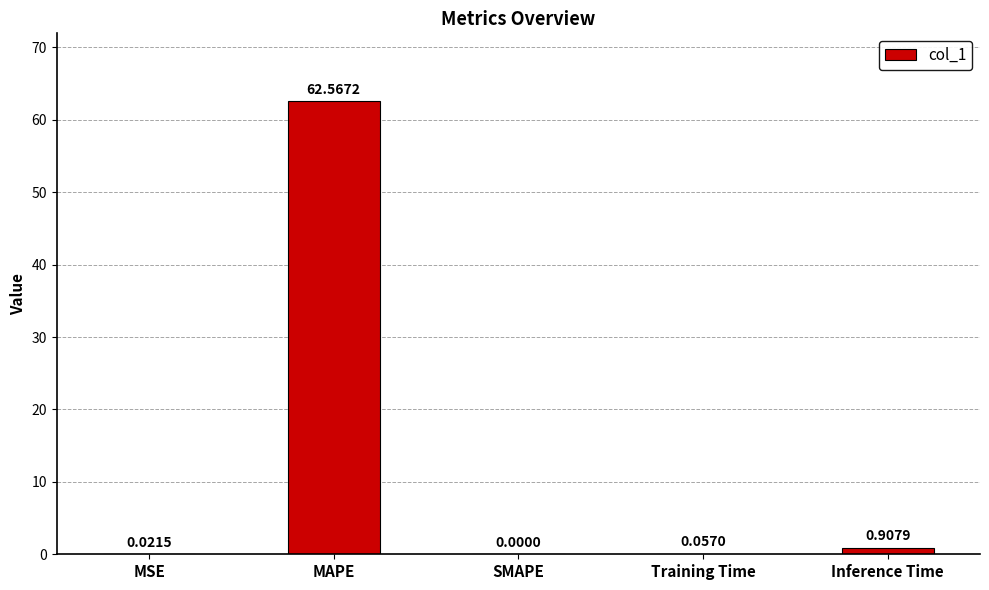

At which category does the chart reach its peak across all series?

MAPE